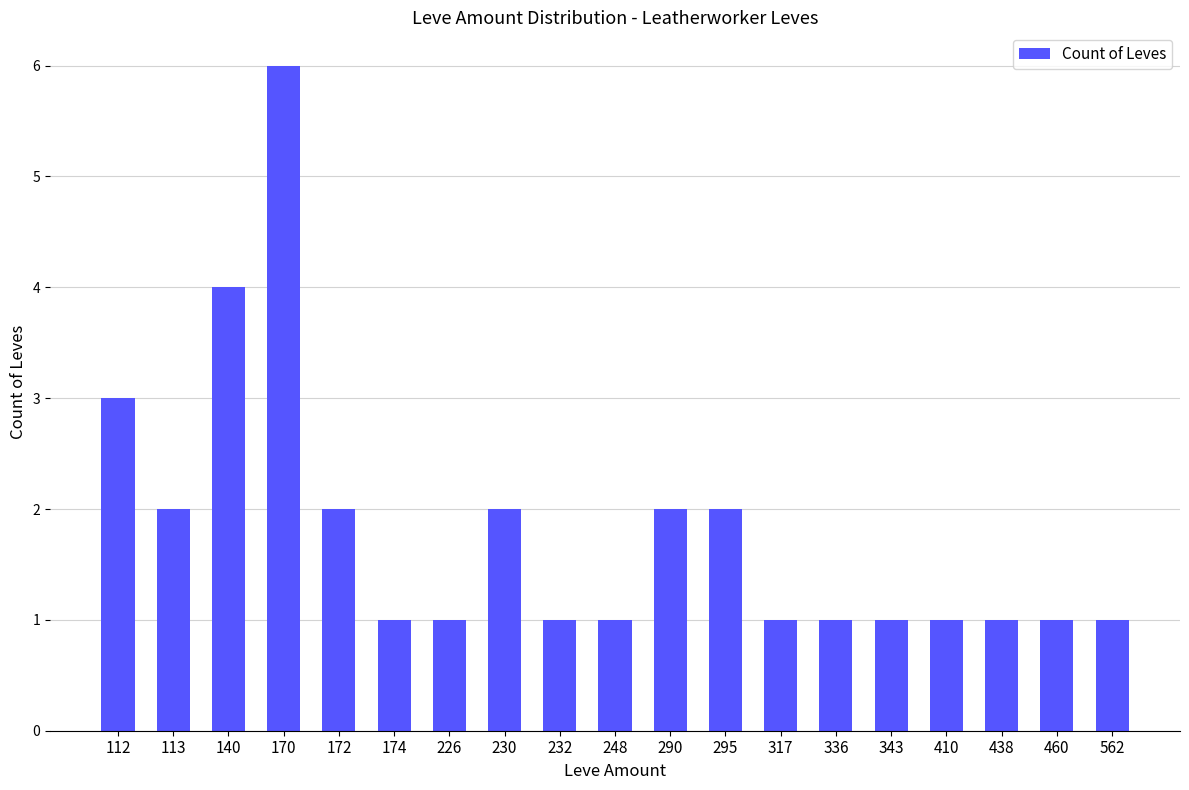

Are the bars grouped side by side (vs. stacked)?

No